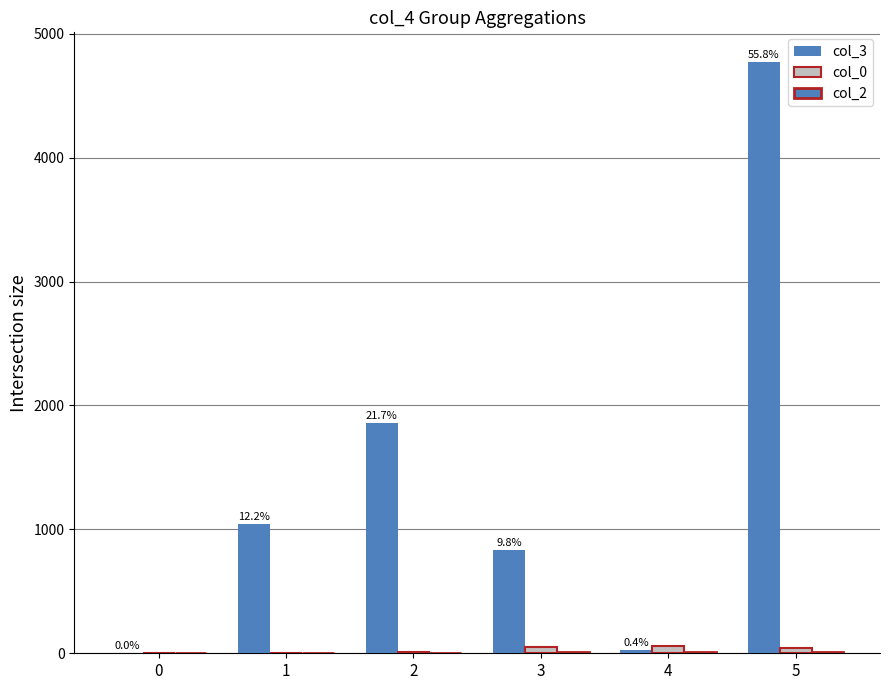

Rank the series by their maximum value, from highest to lowest.

col_3, col_0, col_2